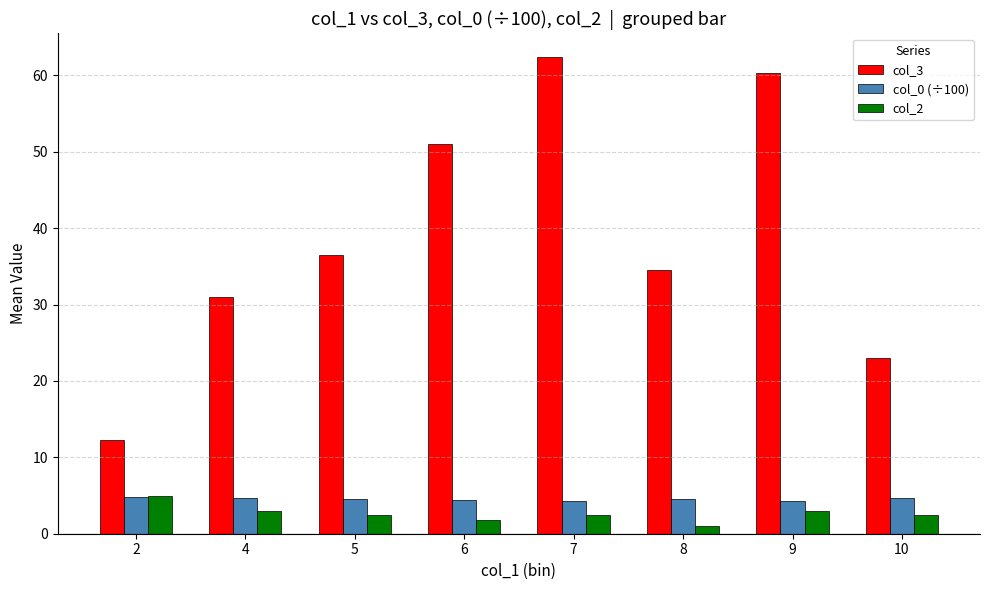

At how many categories does at least one series exceed 40?

3